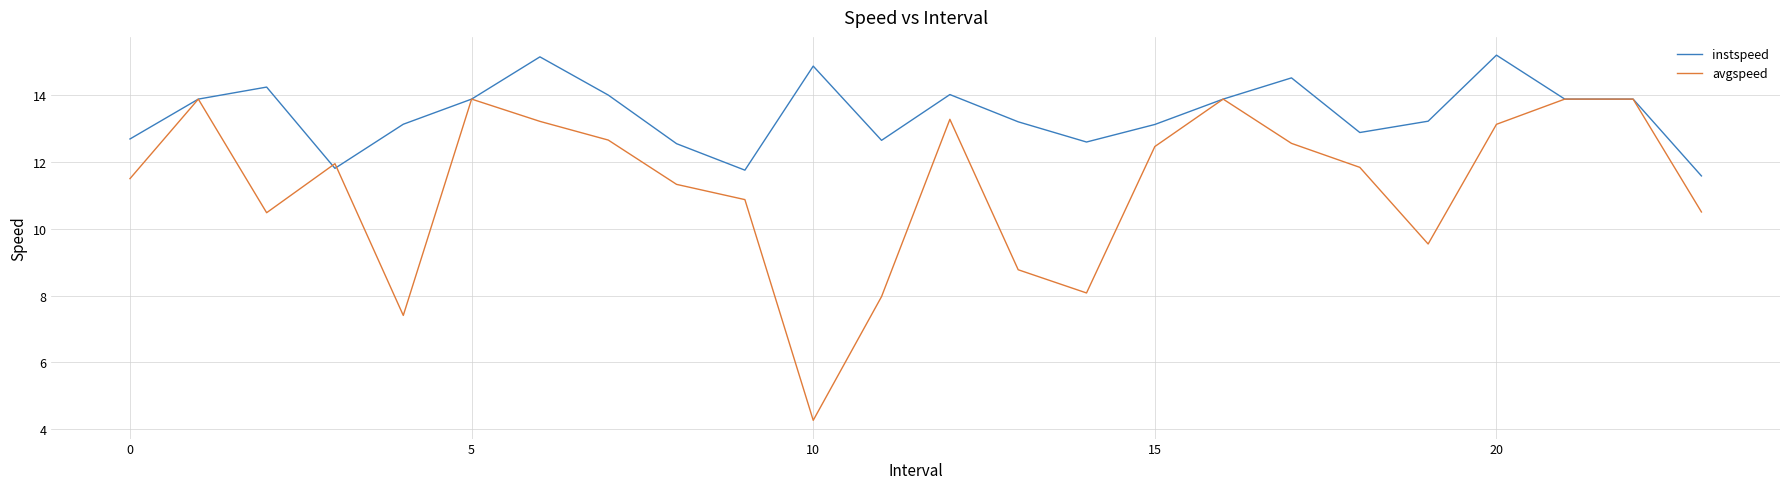

True or false: avgspeed and instspeed intersect in this chart.

True